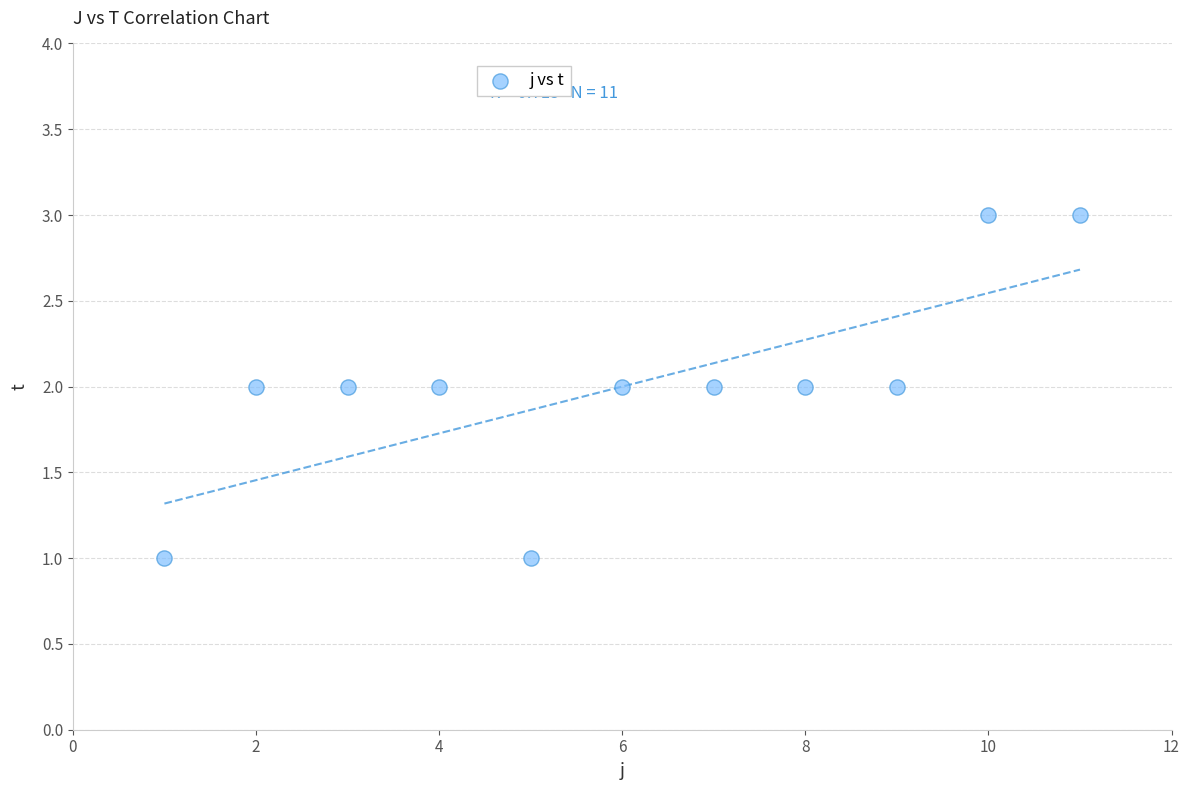

What is the average X value?

6